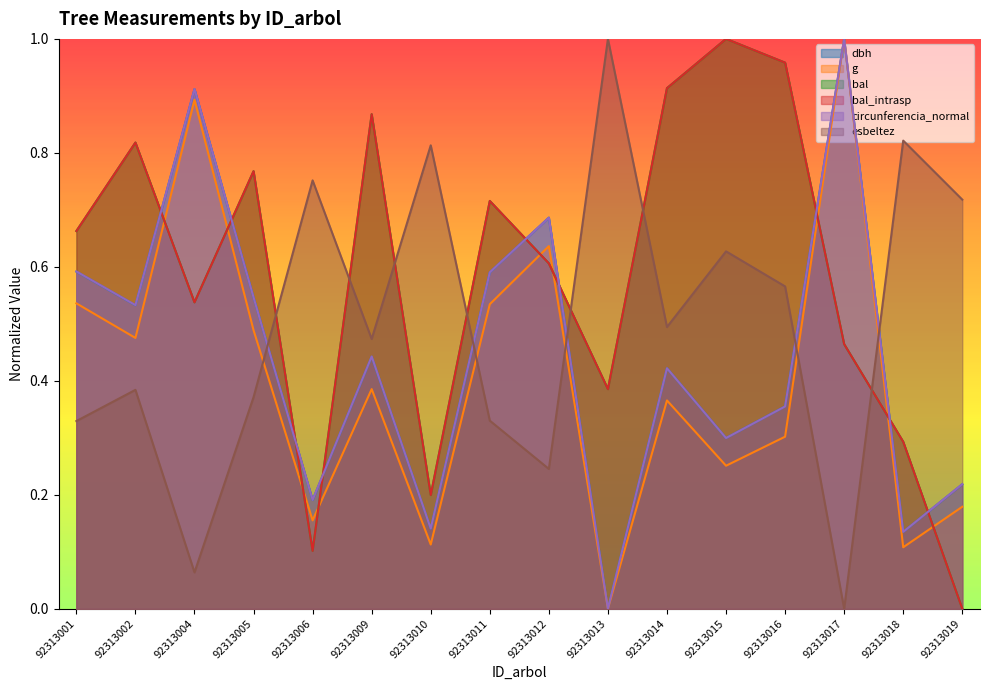

Between which two adjacent categories do circunferencia_normal and dbh first intersect?

92313011 and 92313012